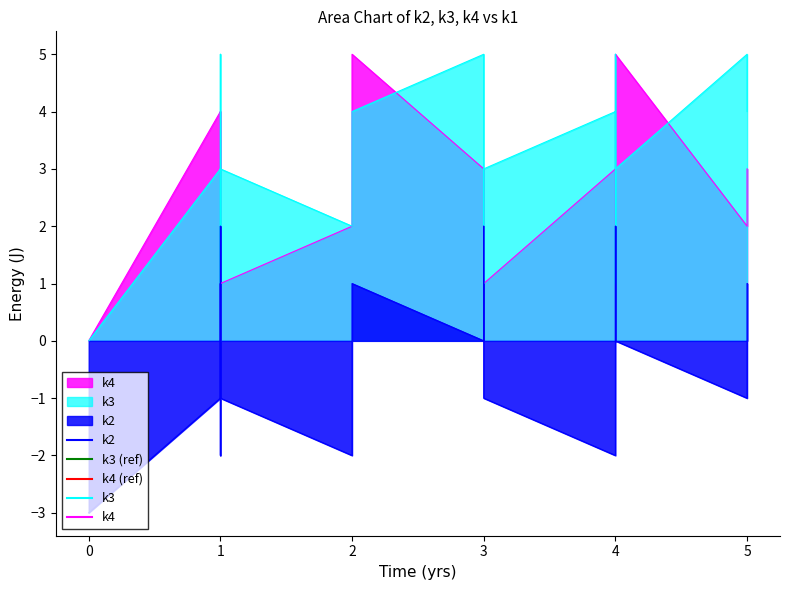

Count the k3 values in the range 2 to 4.

11